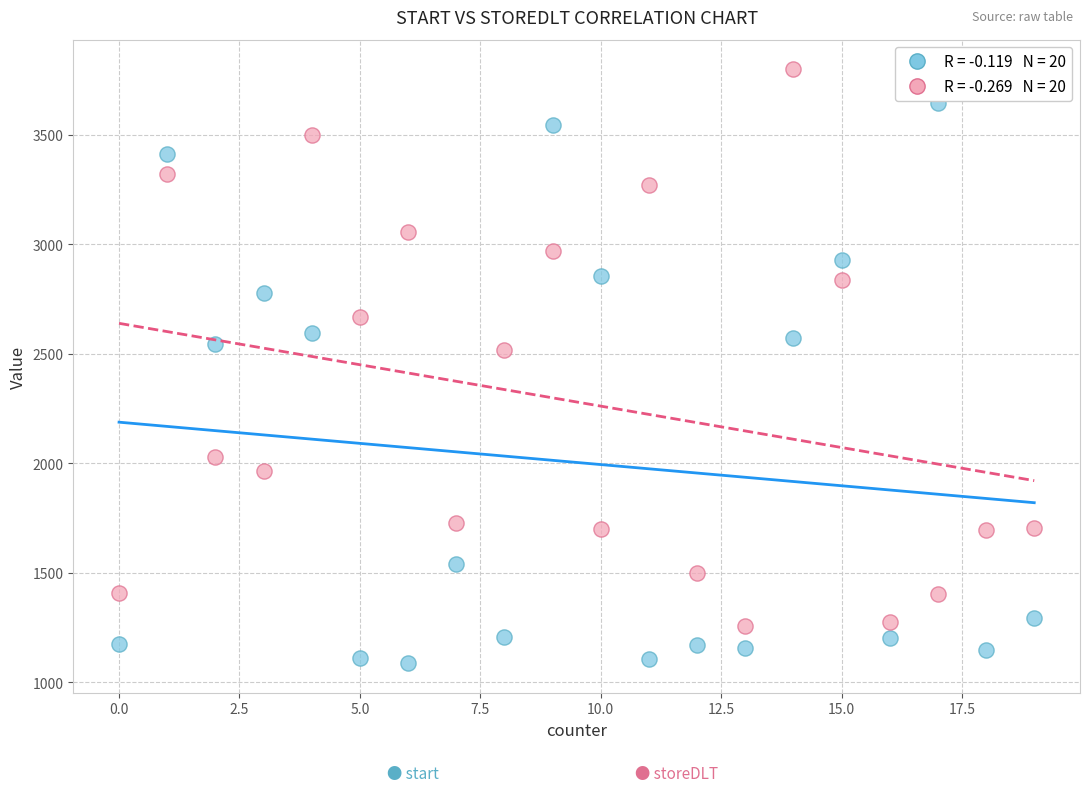

Across all data points, what is the range of X values (max minus min)?

19